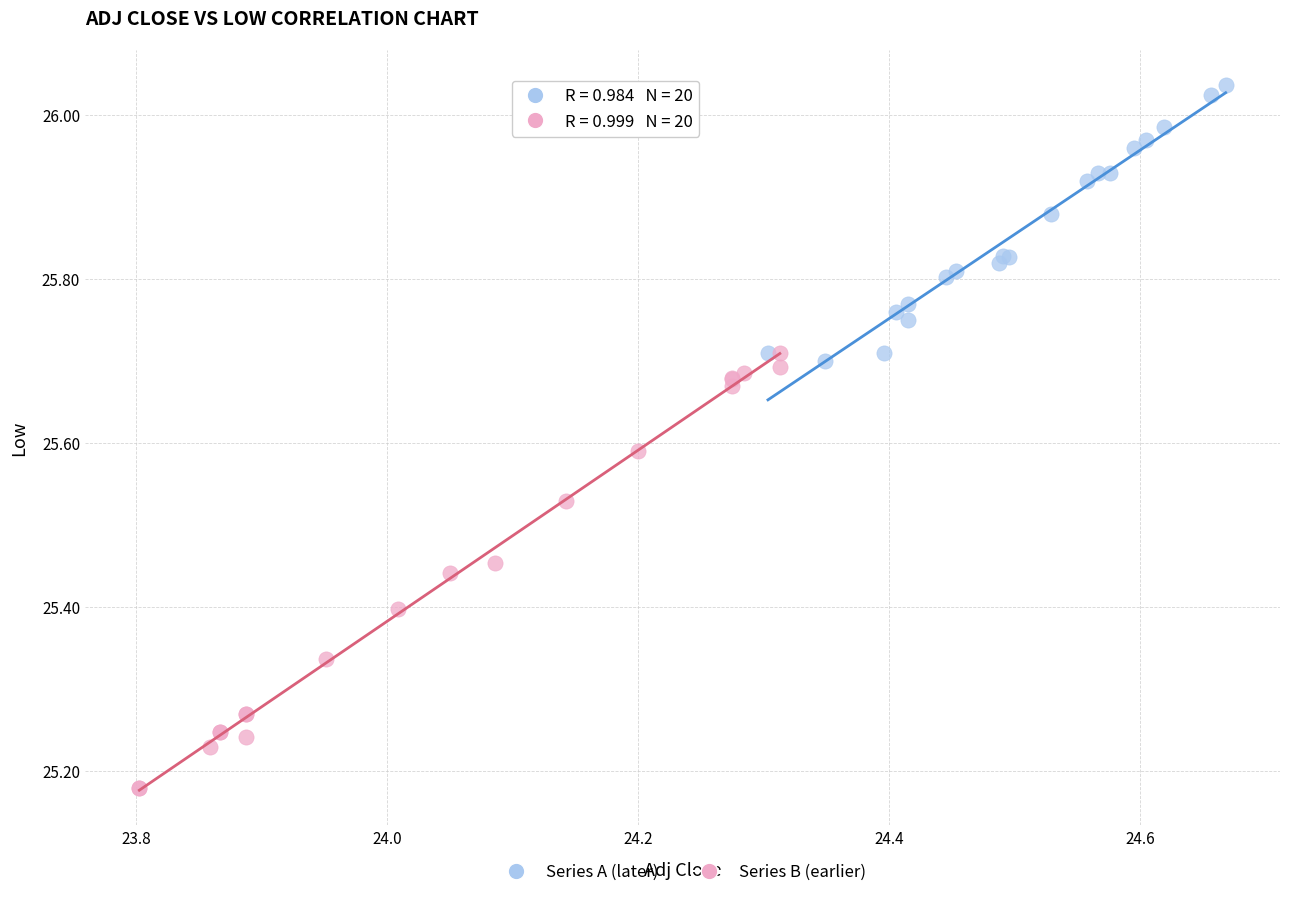

What are all the series names shown in the legend?

Series A (later), Series B (earlier)